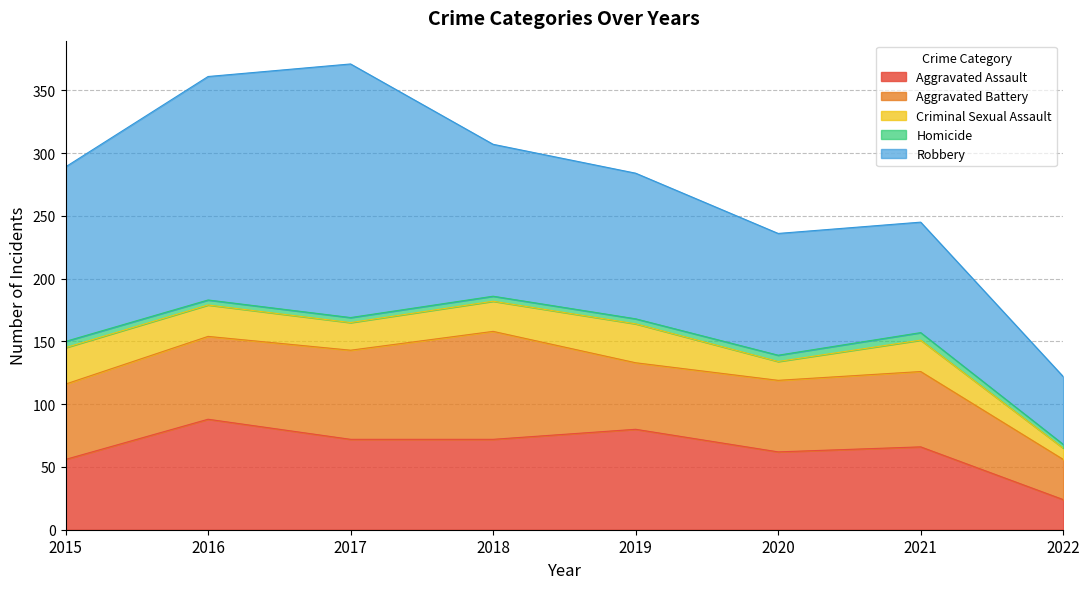

What is the value of the Robbery point at the 3rd from the left?

202